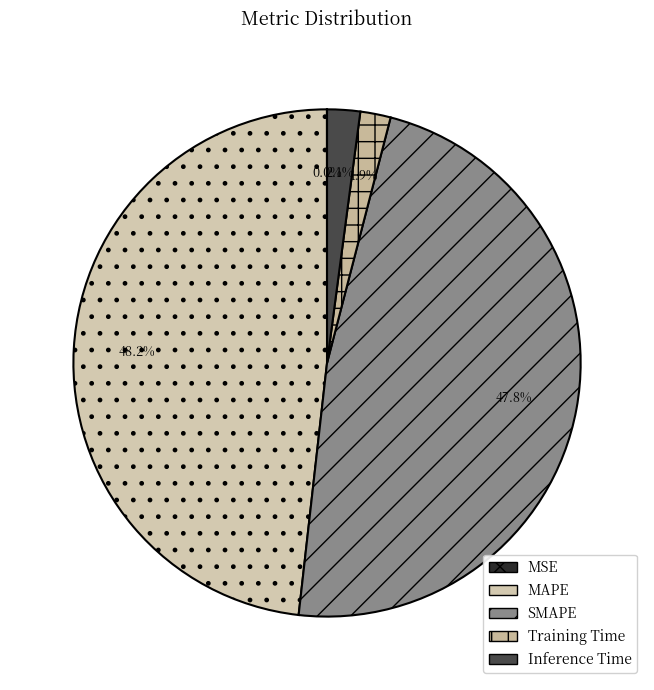

How many segments does this pie chart have?

5